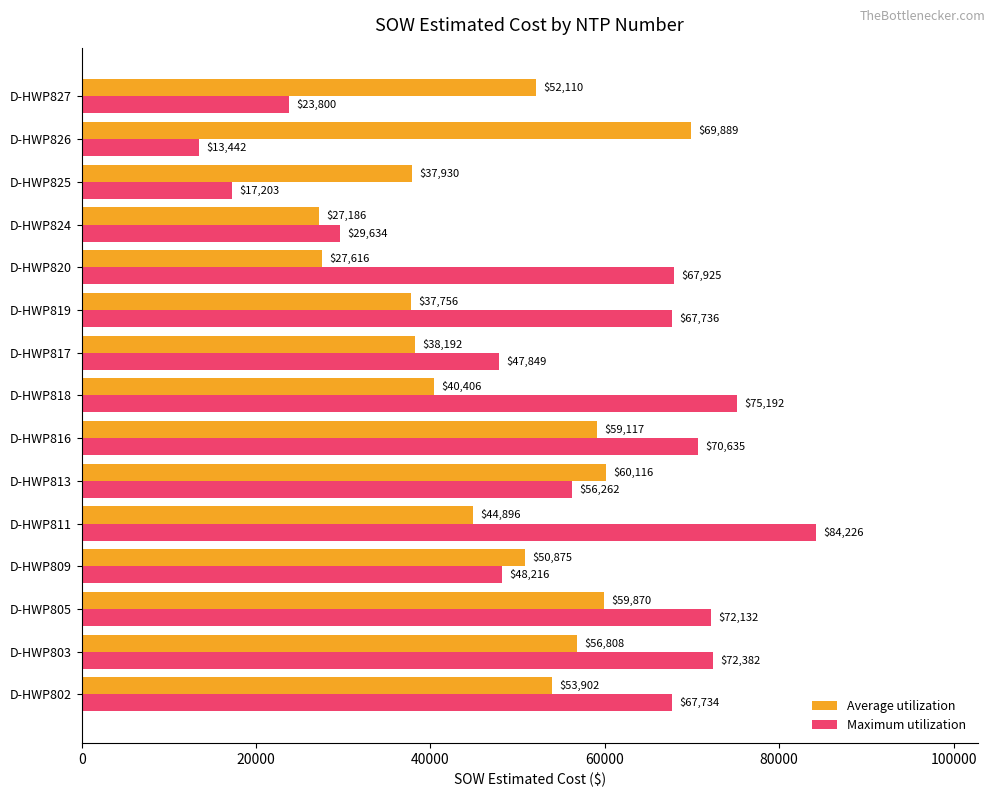

Which series has the largest total across all categories?

Maximum utilization